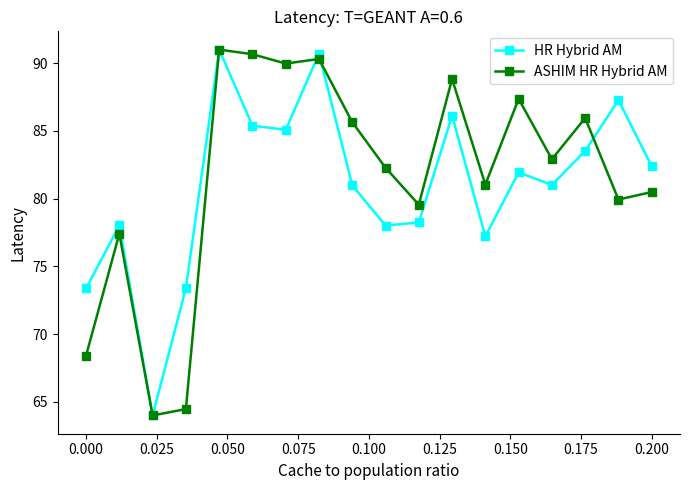

How many series are shown in this chart?

2